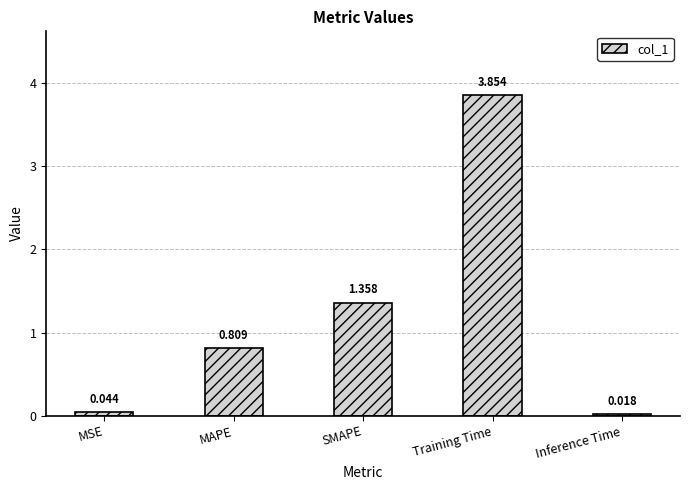

Are the bars grouped side by side (vs. stacked)?

No